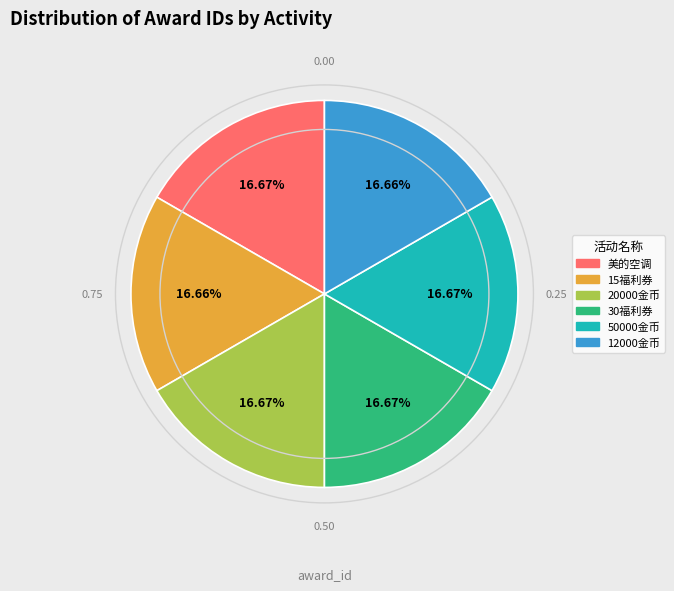

True or false: 美的空调 accounts for 17% of the total.

True